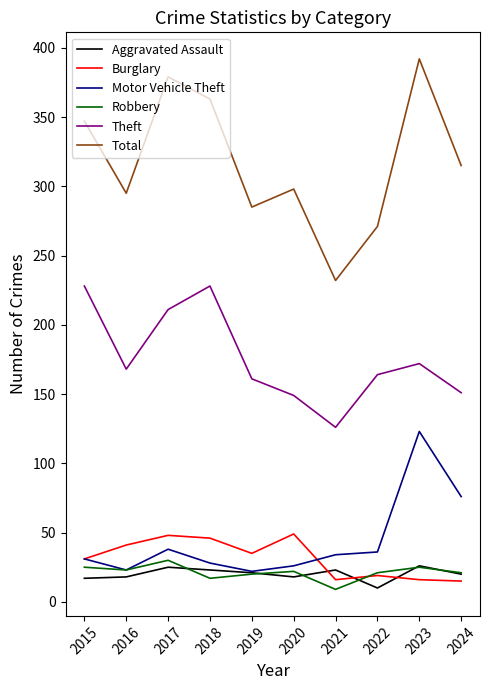

What is the approximate value of Burglary at 2017?

48